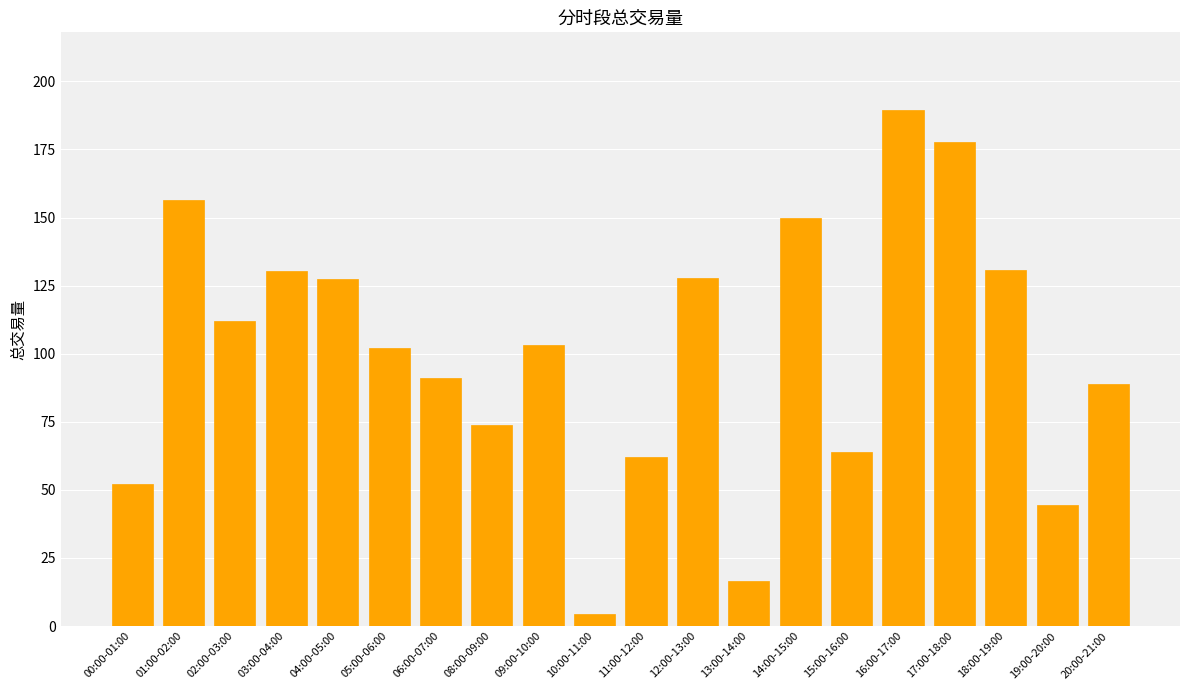

How many series are shown in this chart?

1